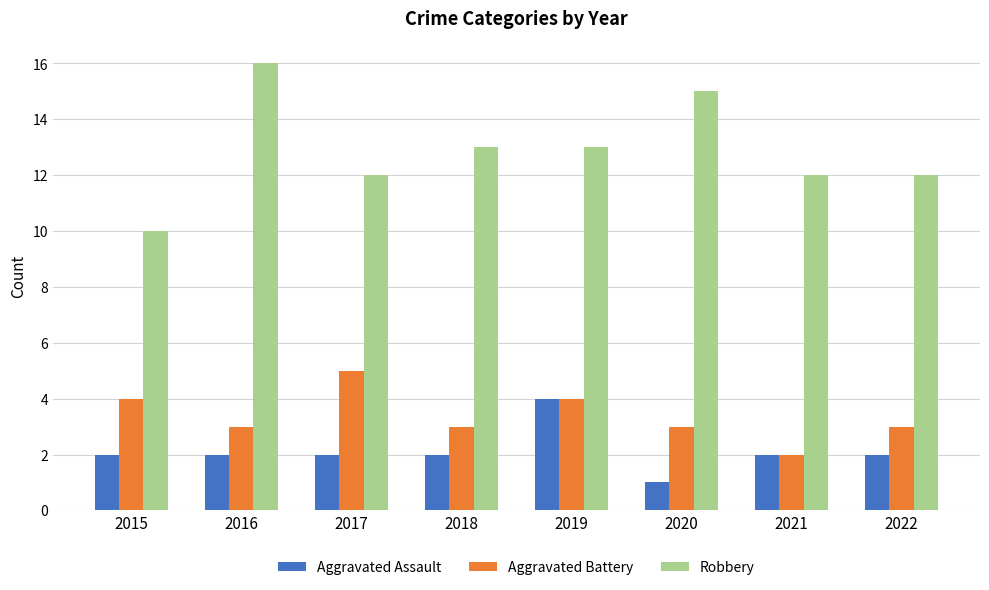

At 2016, list the series in order from largest to smallest.

Robbery, Aggravated Battery, Aggravated Assault